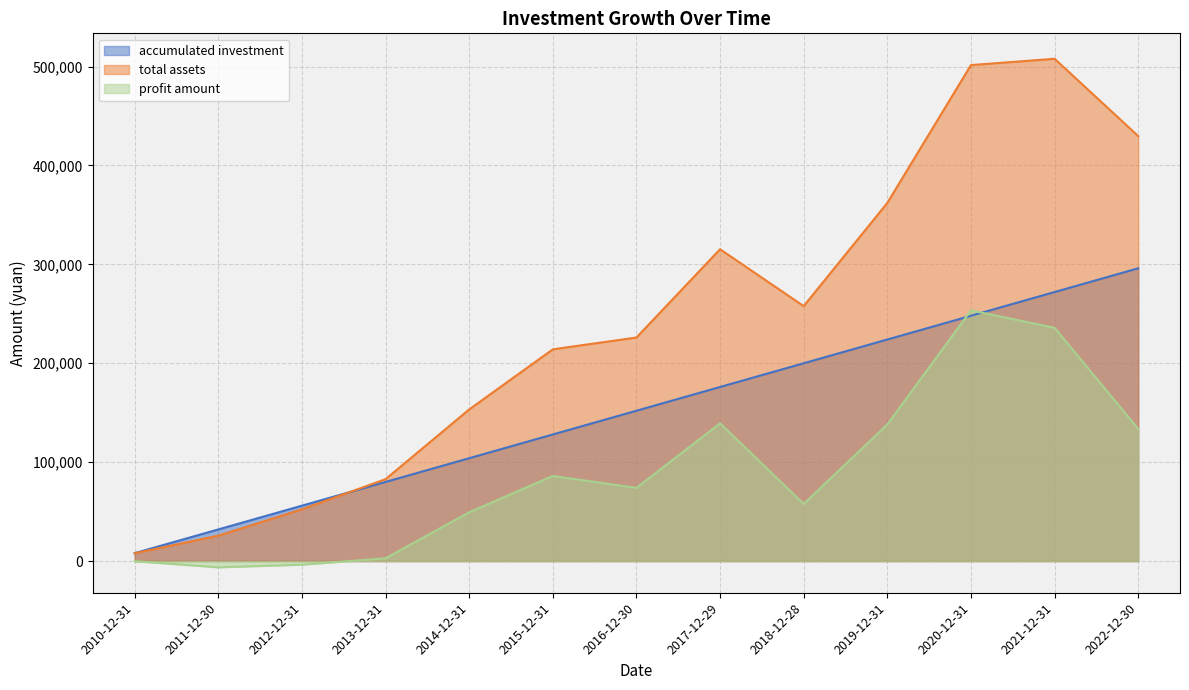

True or false: accumulated investment has a value of 8000.0 at 2010-12-31.

True